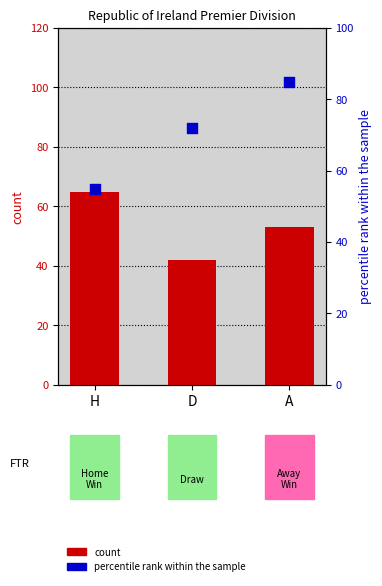

At how many categories does at least one series exceed 57?

3